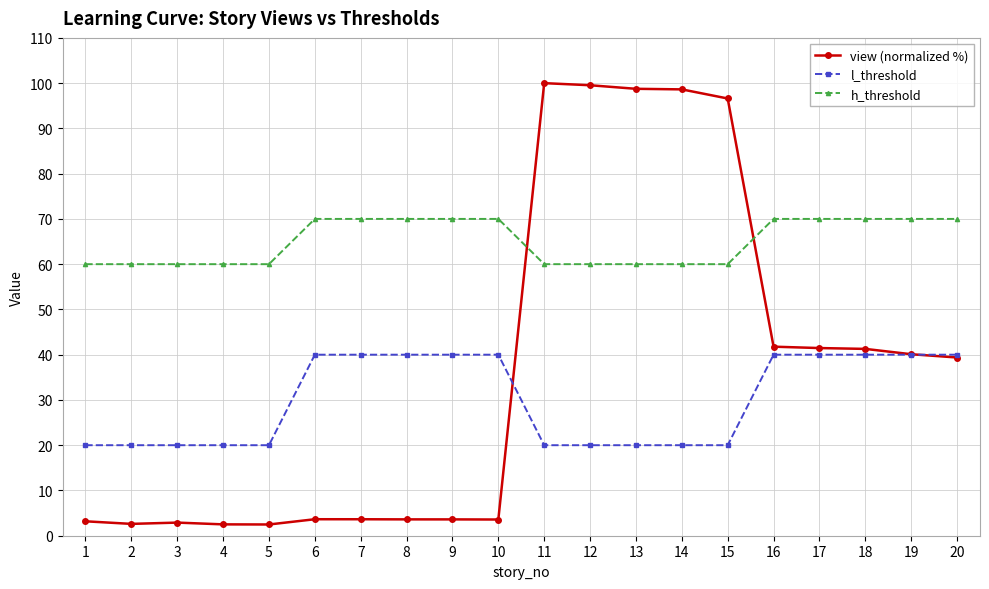

Does the chart display data point markers on the line(s)?

Yes